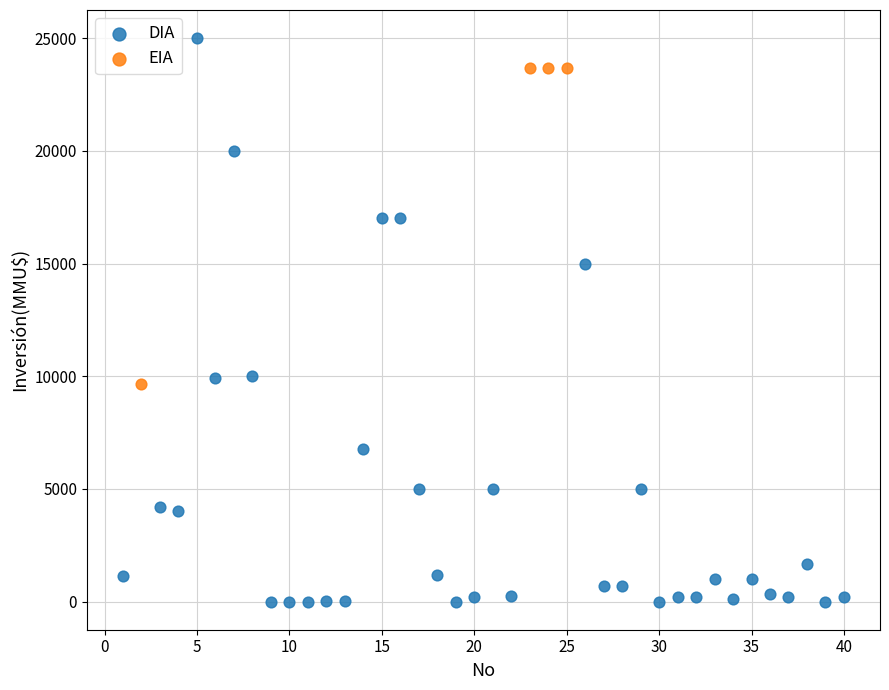

Which series reaches the minimum Y coordinate?

DIA